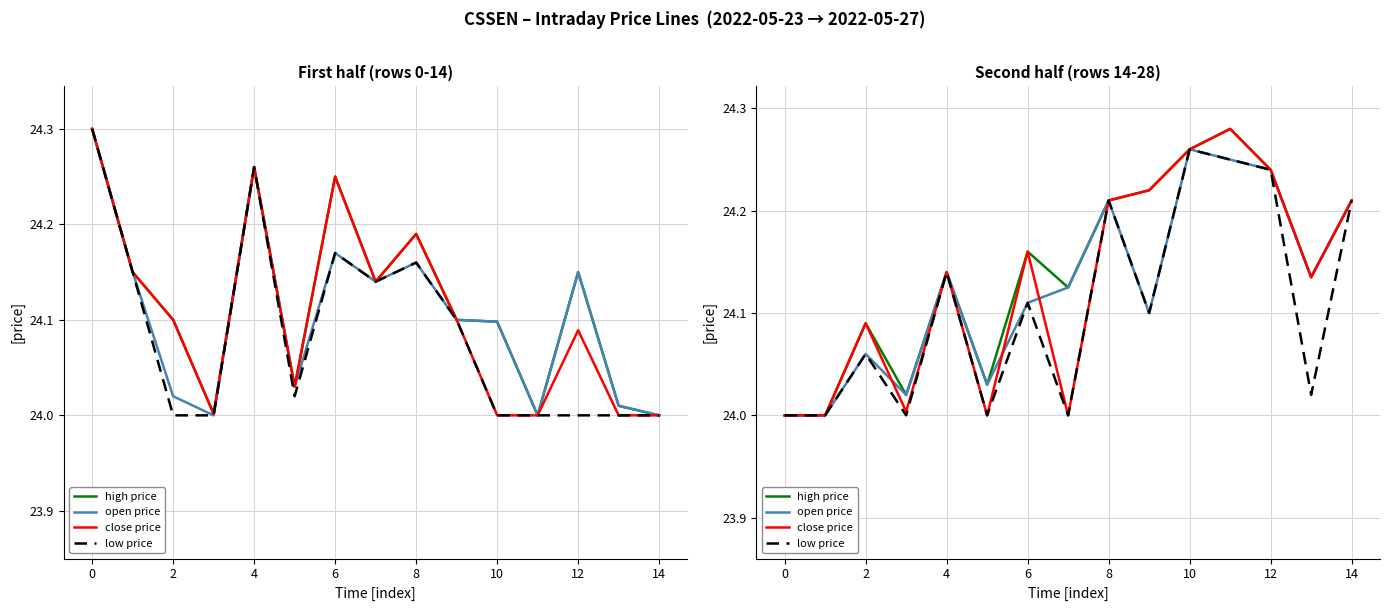

What is the value of the close price point at the 1st from the left?

24.0